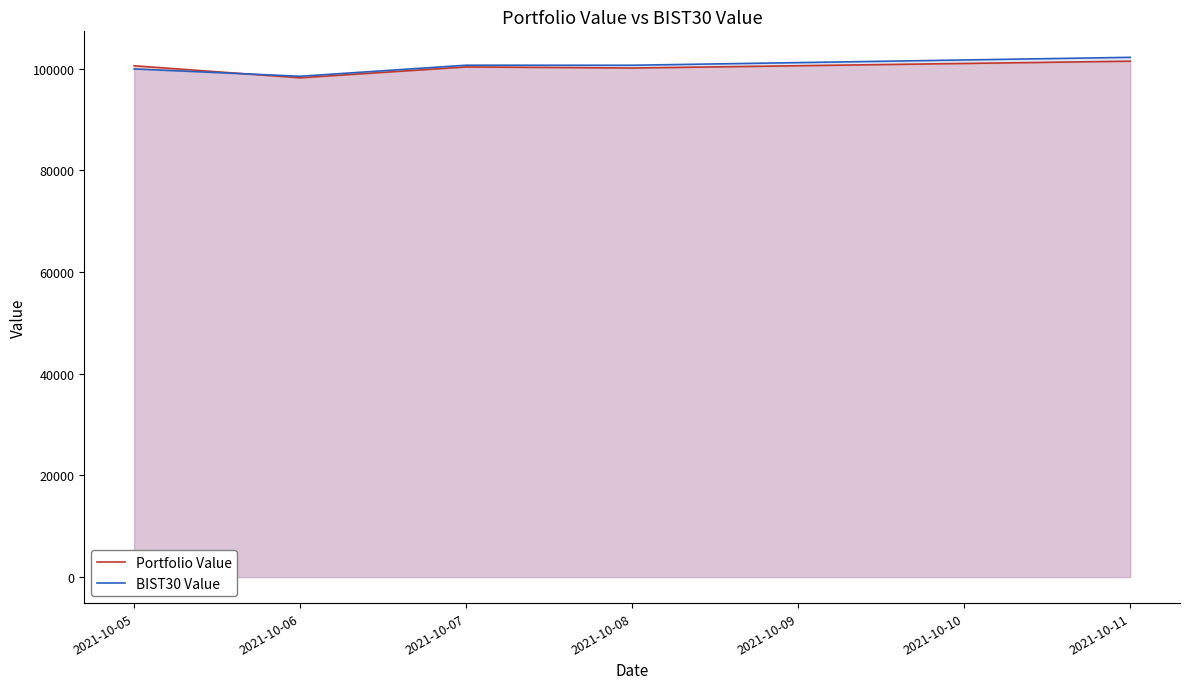

True or false: Portfolio Value has a value of 140718.0 at 2021-10-11.

False